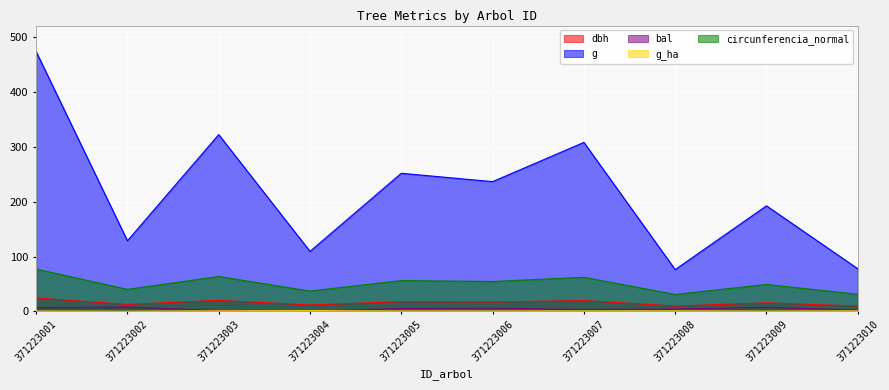

What is the maximum value shown in the chart?

473.4